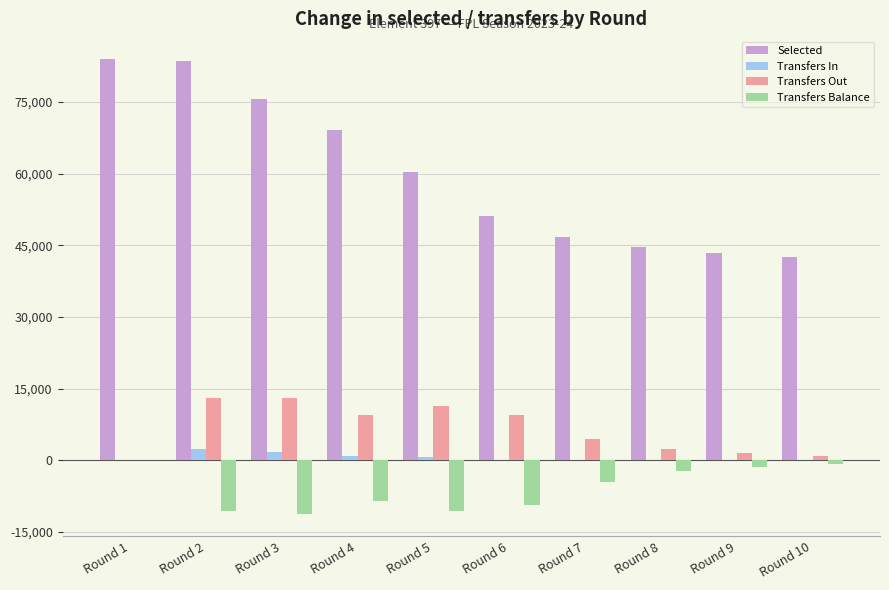

Is the value of Selected at Round 2 greater than the value of Transfers In at Round 5?

Yes